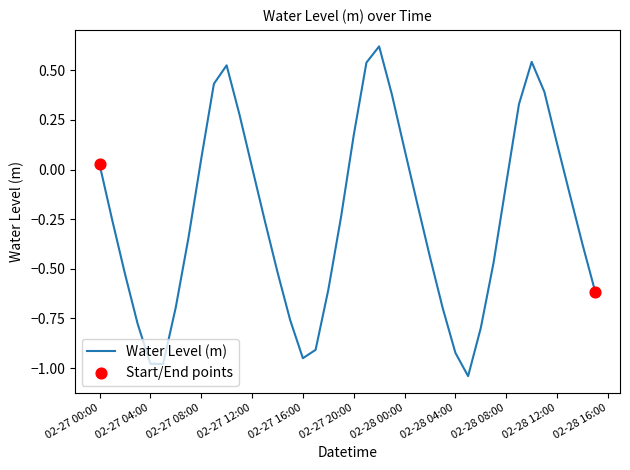

What is the difference between the maximum and minimum values?

1.7